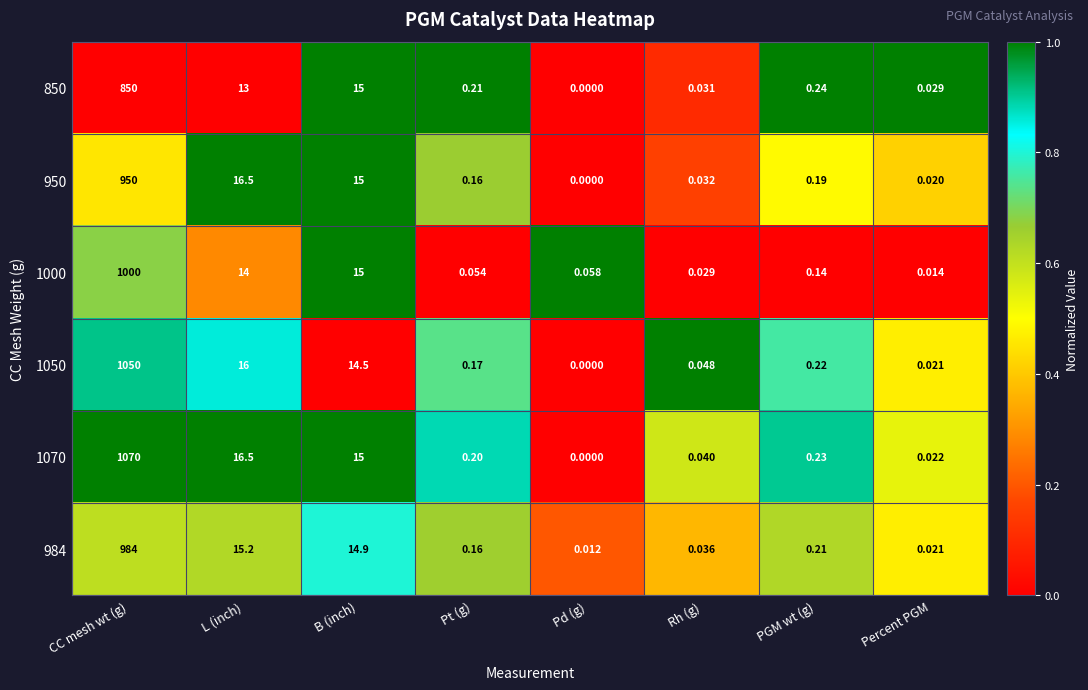

List the labels in order of 984 value, largest first.

CC mesh wt (g), L (inch), B (inch), PGM wt (g), Pt (g), Rh (g), Percent PGM, Pd (g)